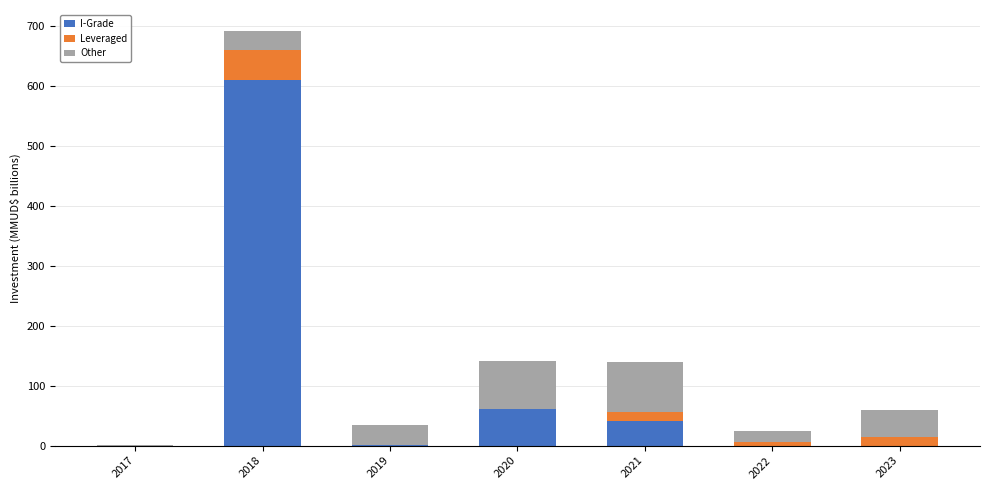

What is the sum of all I-Grade values?

711.9